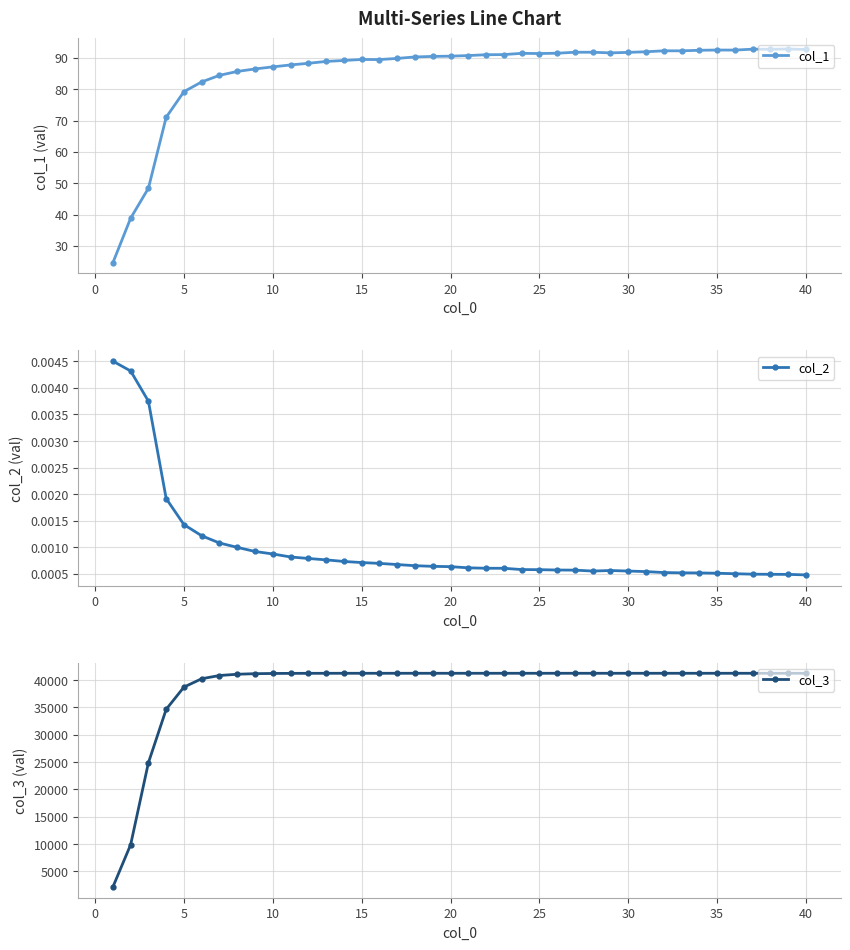

True or false: col_2 and col_1 cross at least once.

False